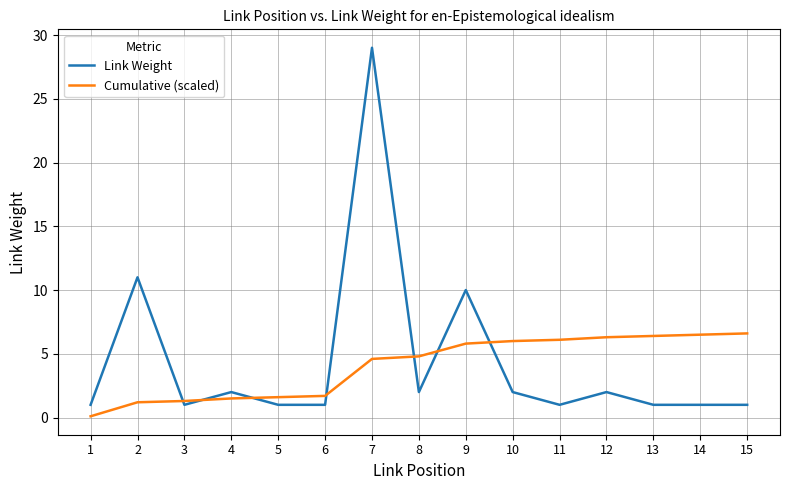

The value of Cumulative (scaled) at 11 is 2.4. True or false?

False